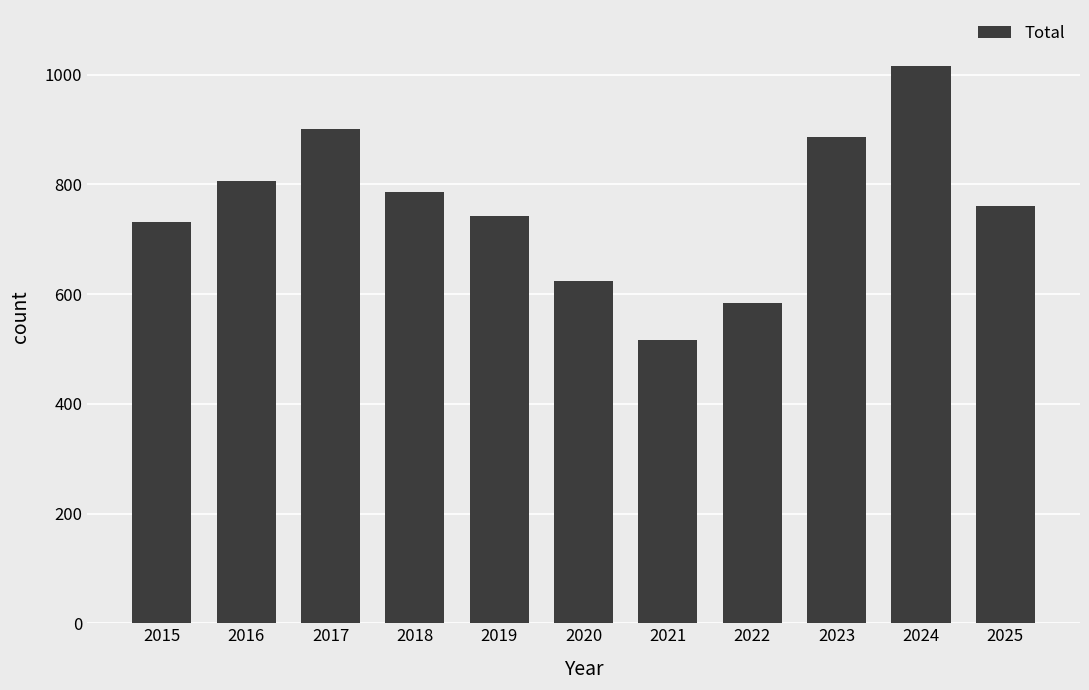

What is the change in value from 2018 to 2025?

-26